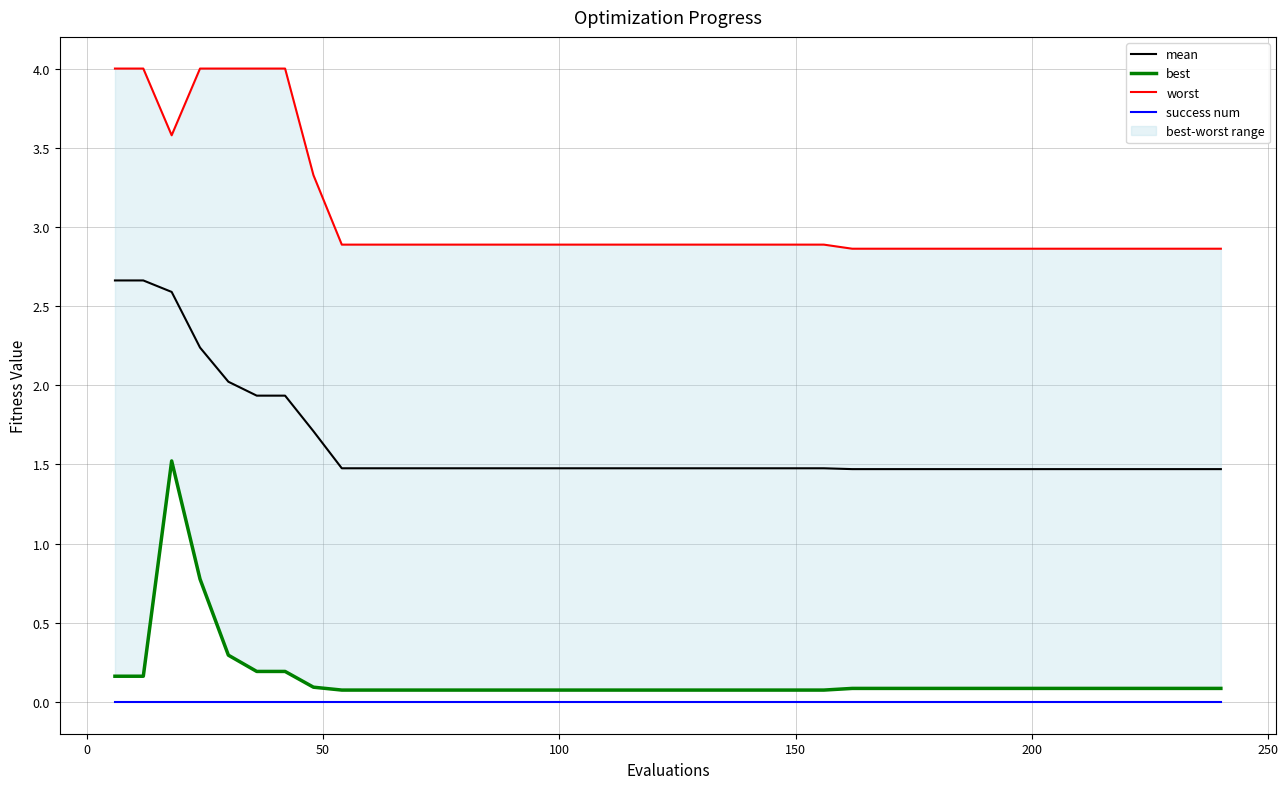

What is the difference between the second highest and minimum values in the best series?

0.7